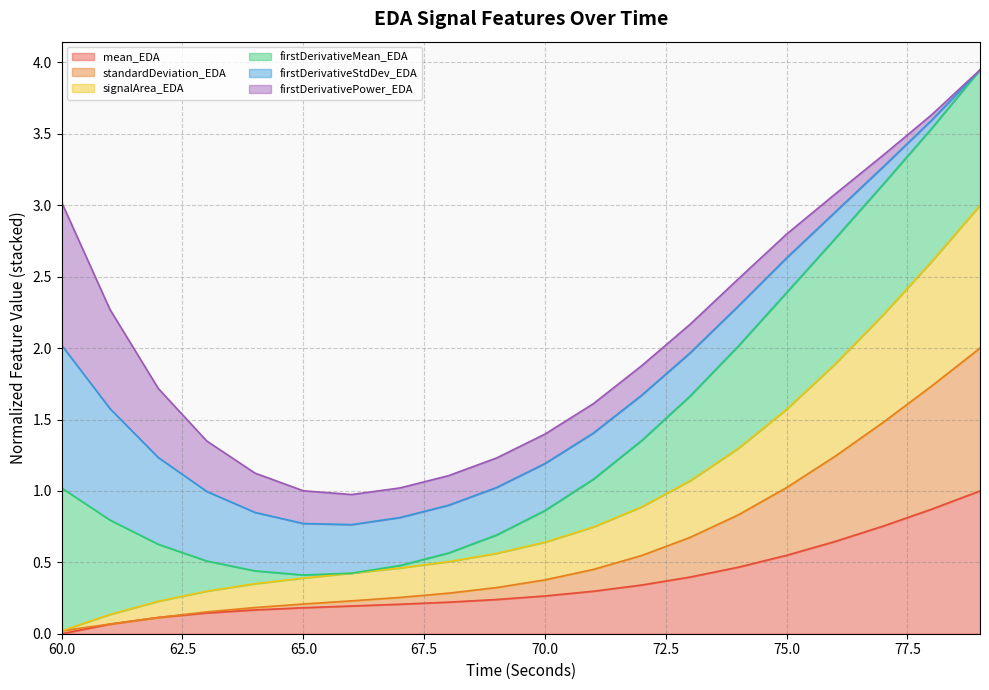

True or false: signalArea_EDA and mean_EDA cross at least once.

False